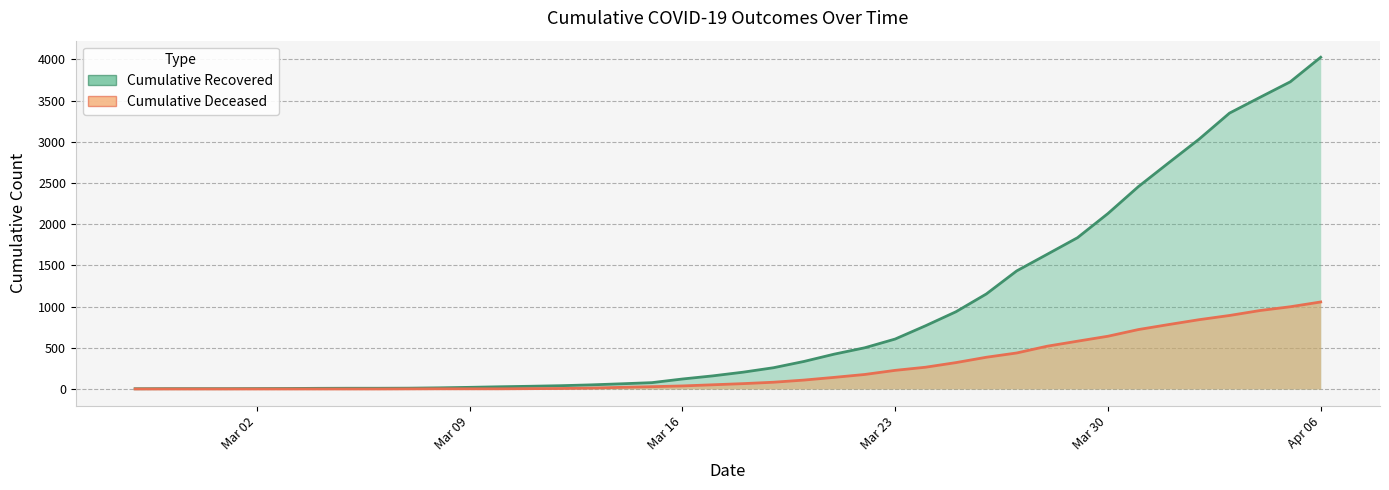

At which category is the sum across all series the highest?

Apr 06